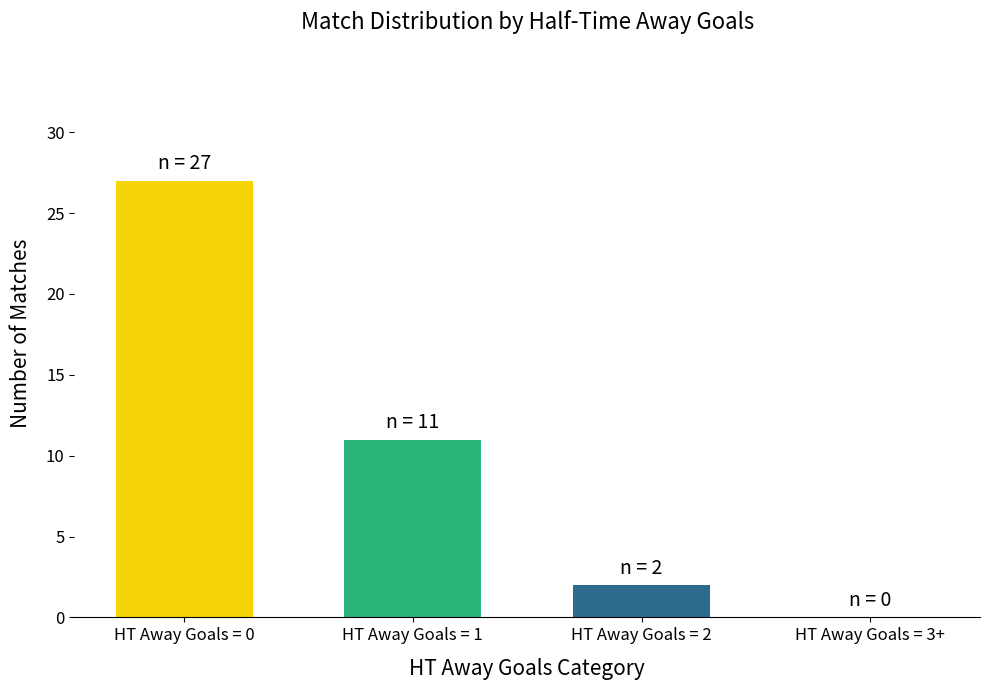

At which category does the chart reach its peak across all series?

HT Away Goals = 0